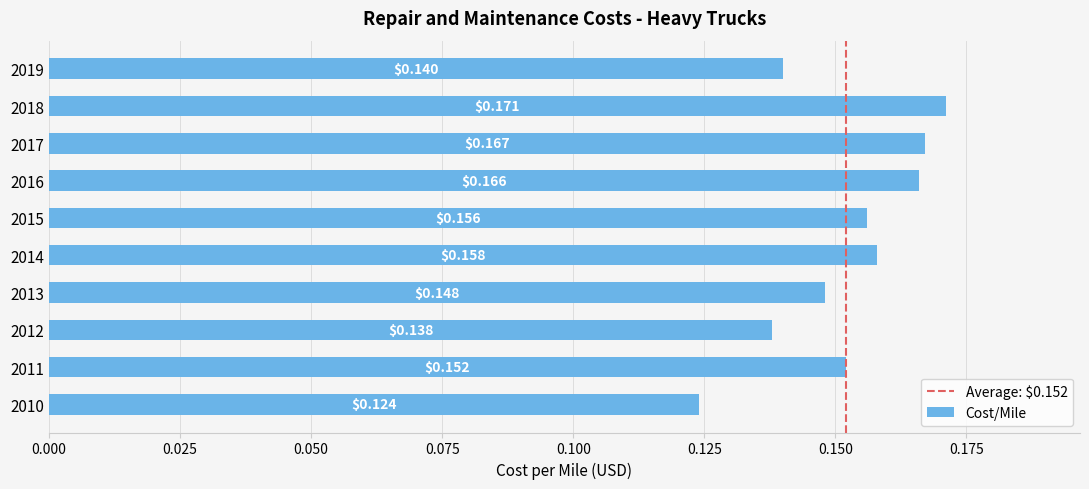

Between 2010 and 2019, which is larger?

2019